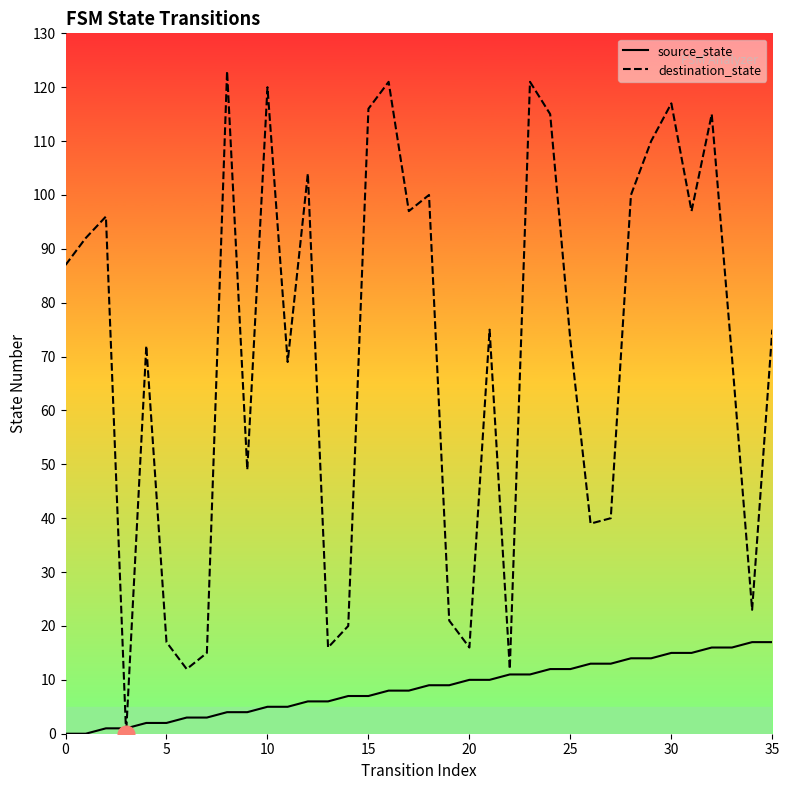

How many intersections are there between destination_state and source_state?

2